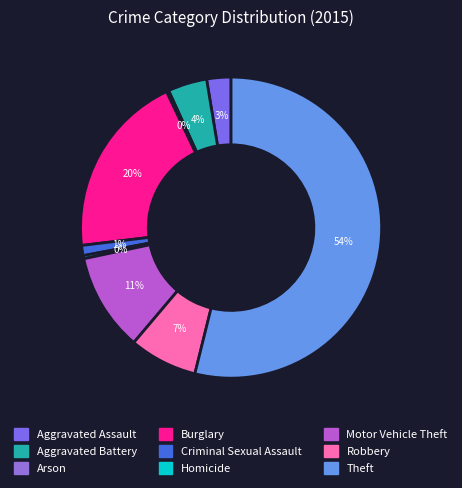

To the nearest percent, what percentage of the pie is Criminal Sexual Assault?

1%